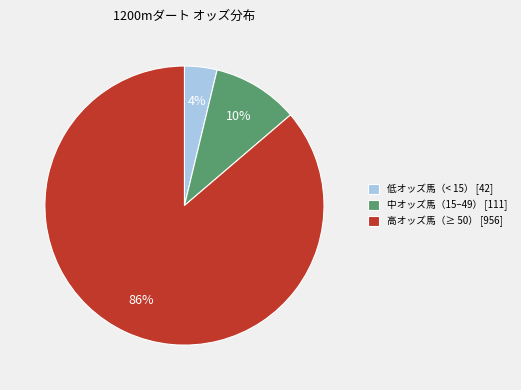

How many slices are in this pie chart?

3